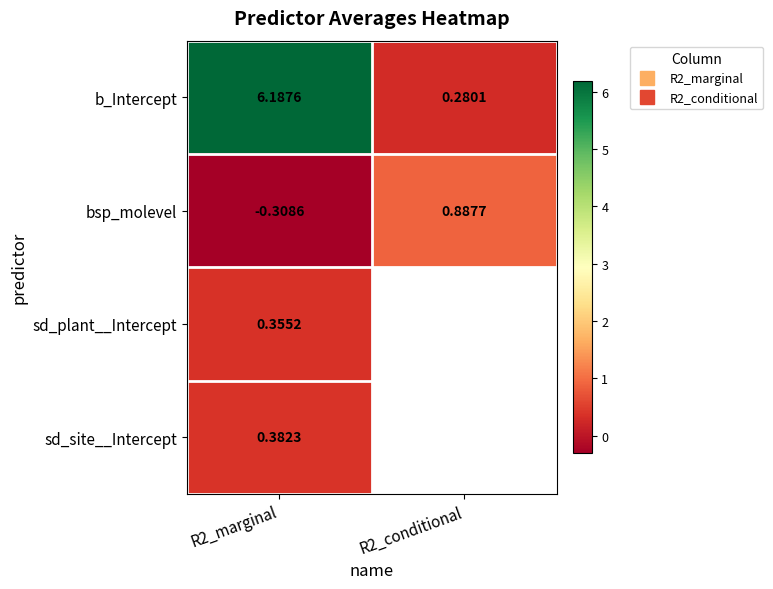

Between R2_marginal and R2_conditional, which series saw the biggest shift?

b_Intercept